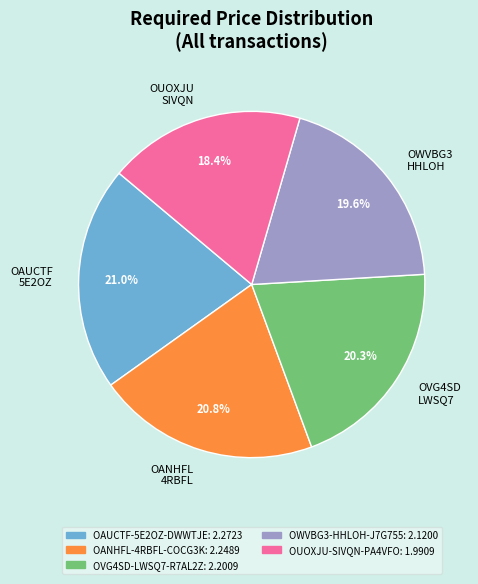

How much of the chart is everything except OWVBG3 HHLOH?

80.4%